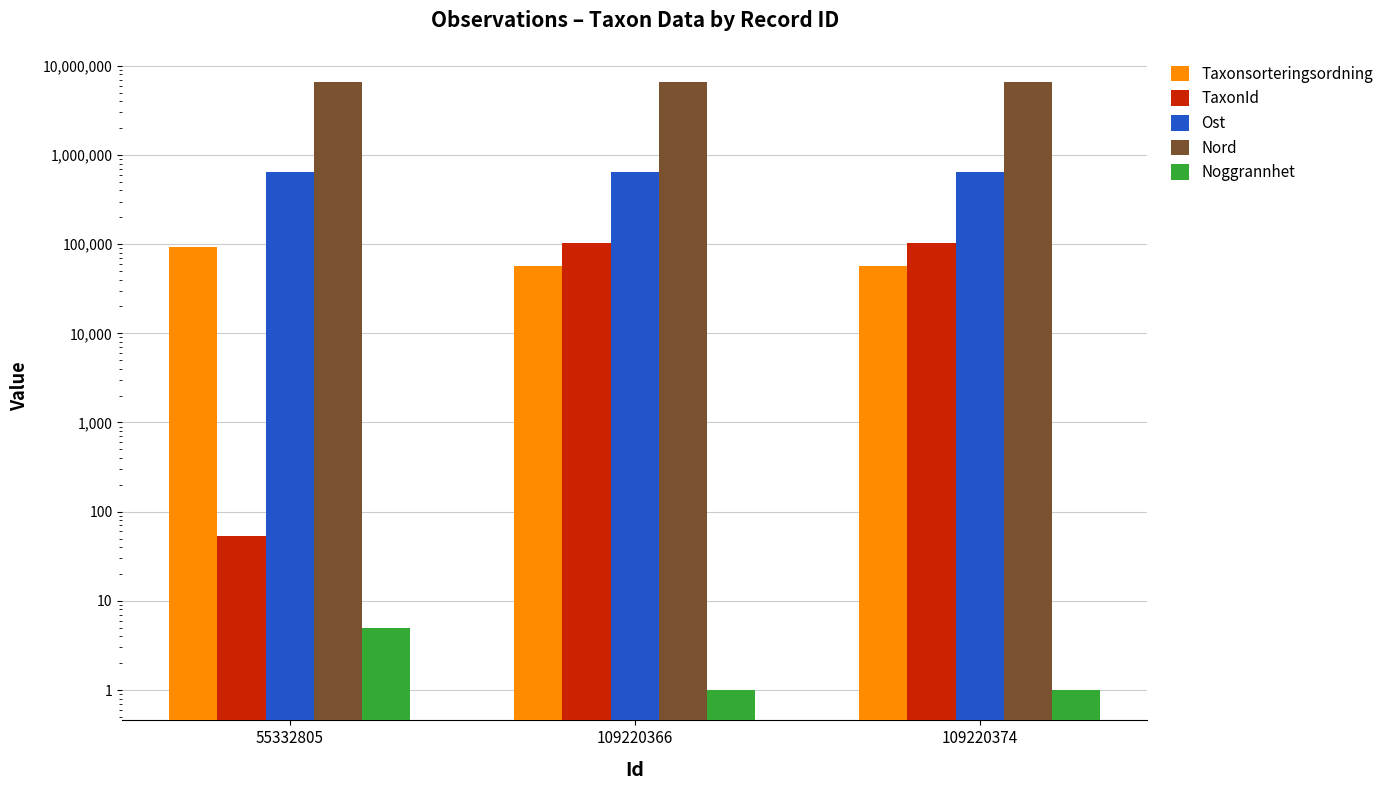

Which series has the largest total across all categories?

Nord